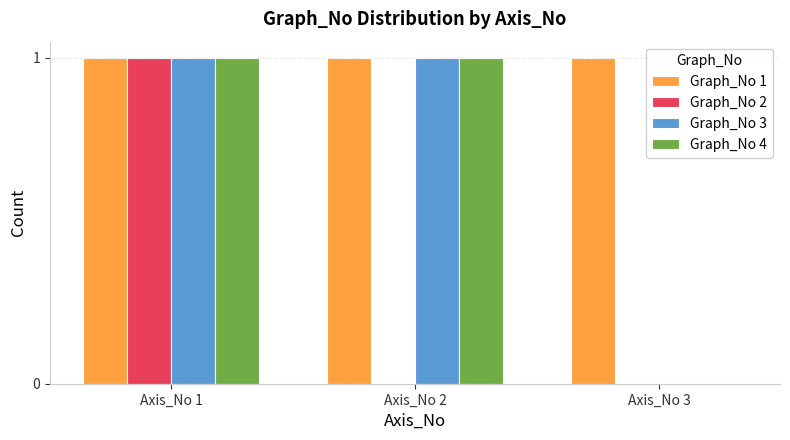

At which category is the sum across all series the highest?

Axis_No 1